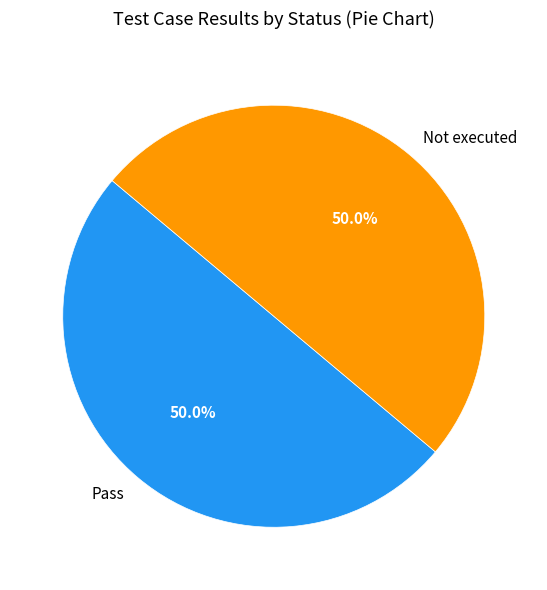

Count the number of slices in the pie.

2